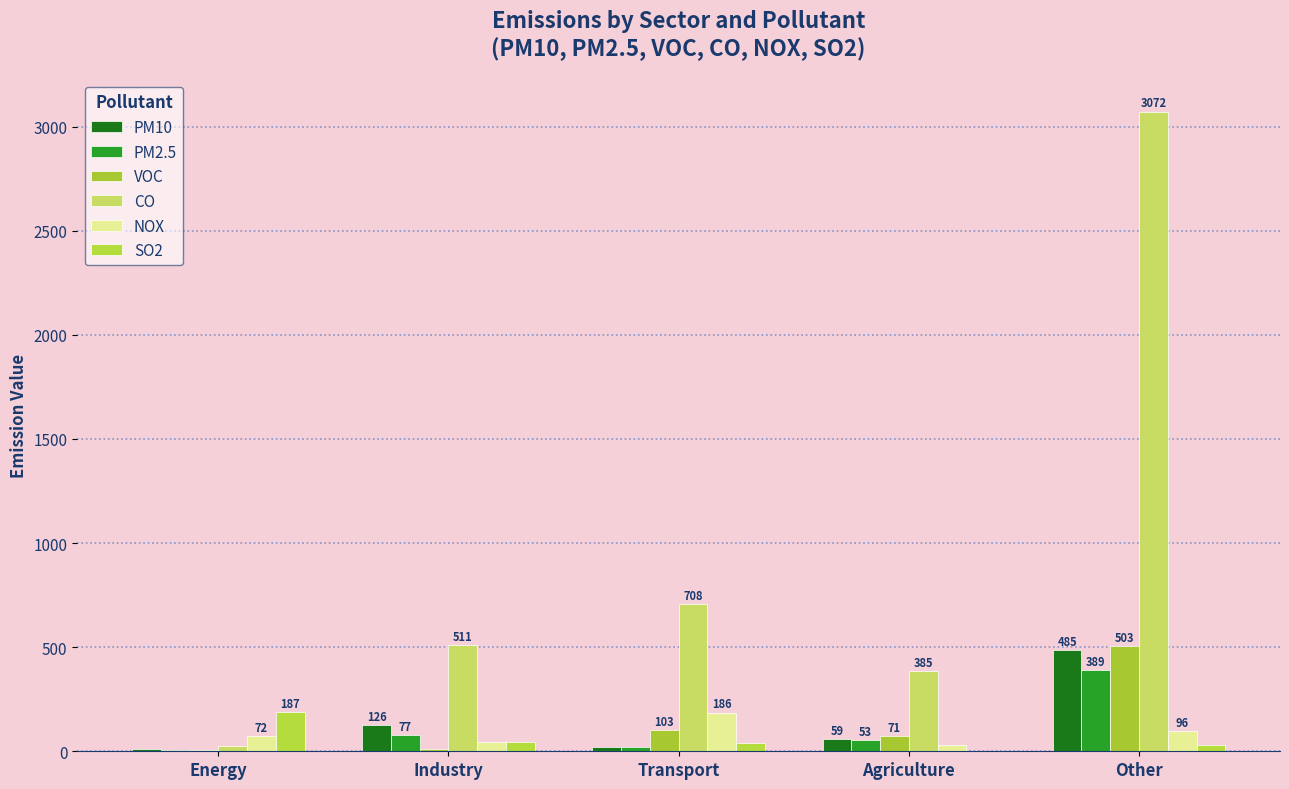

What is the difference between the maximum and second lowest values in the NOX series?

143.9